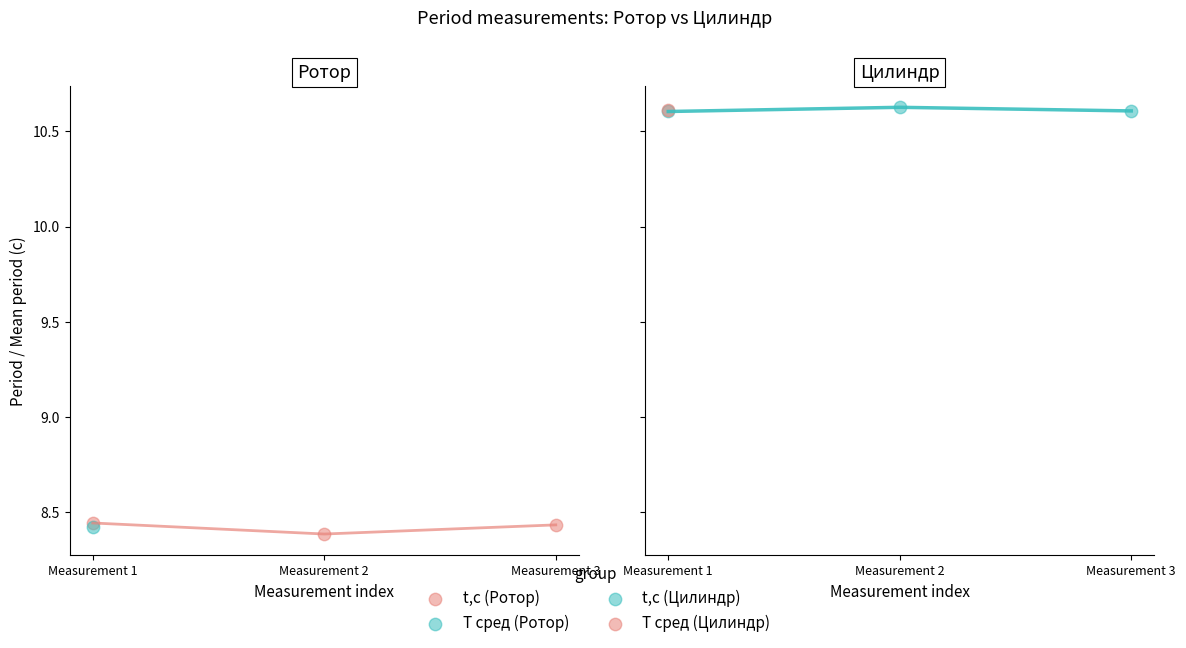

Is the value of t,c (Ротор) at Measurement 2 greater than the value of t,c (Цилиндр) at Measurement 2?

No